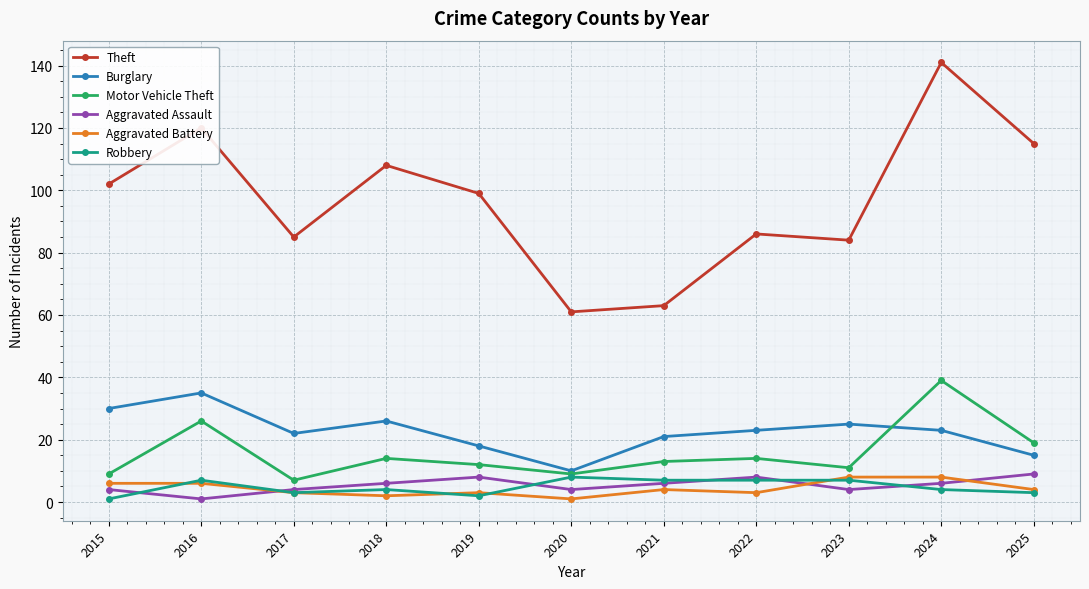

Between 2016 and 2017, which series saw the biggest shift?

Theft